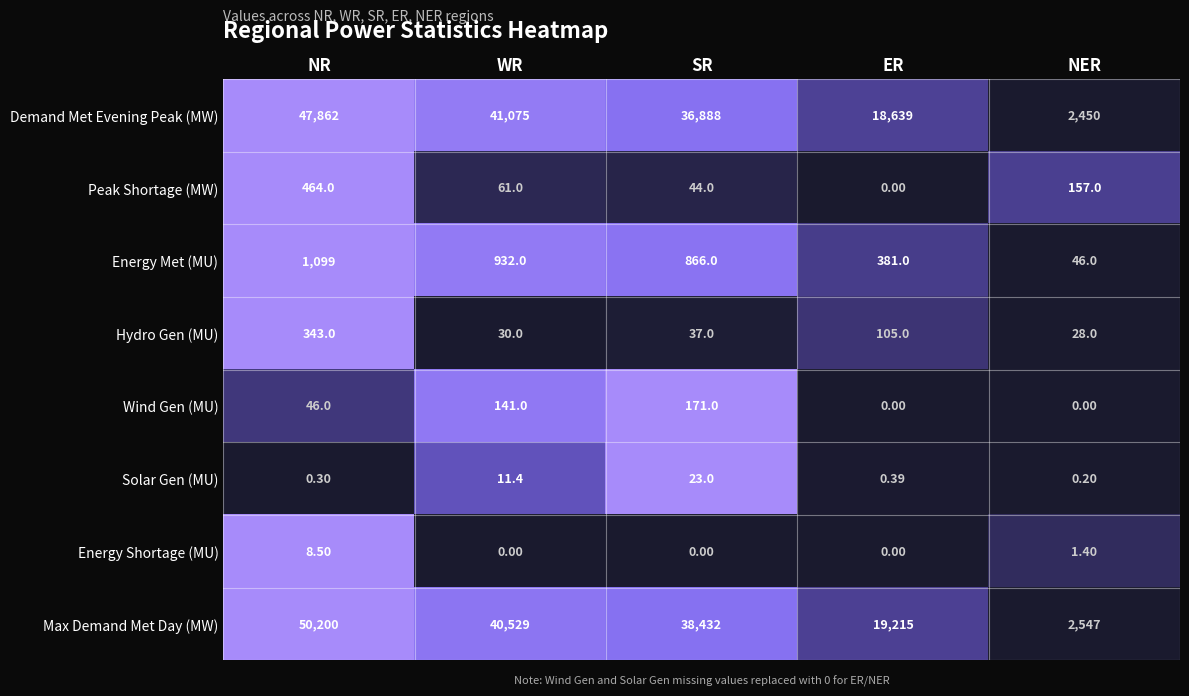

Which category has the highest value across all series?

NR